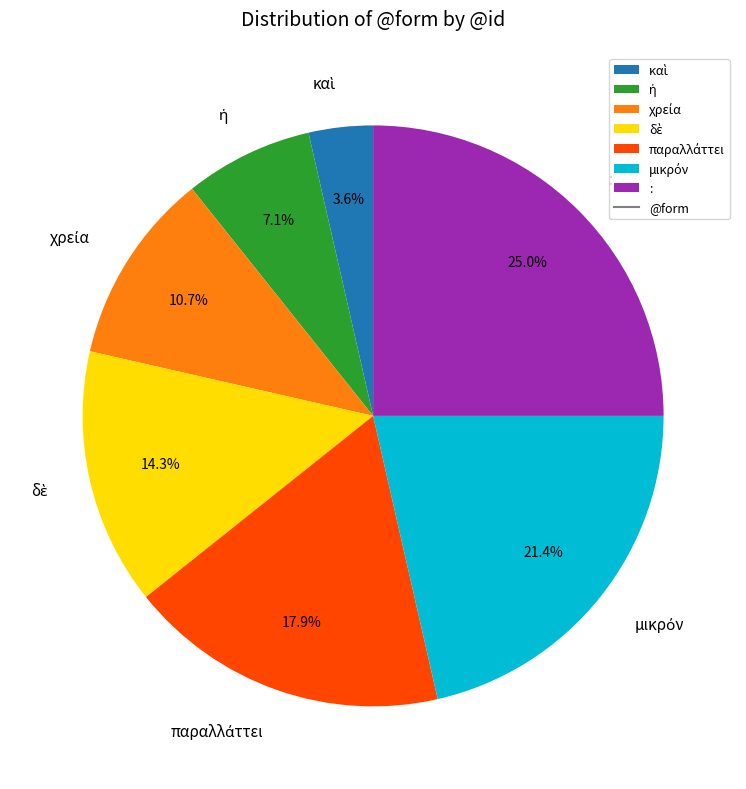

What percentage is NOT represented by :?

75.0%